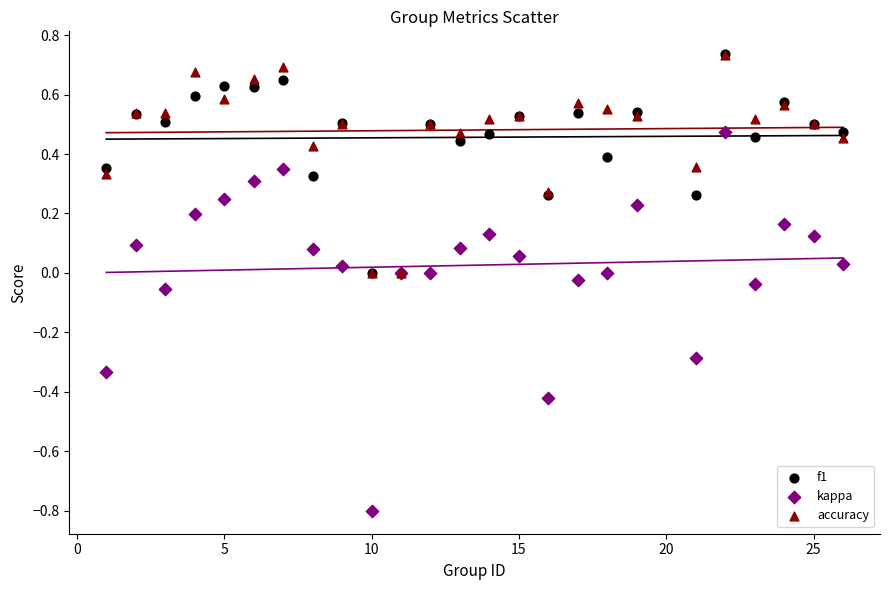

Which series contains the lowest Y value?

kappa